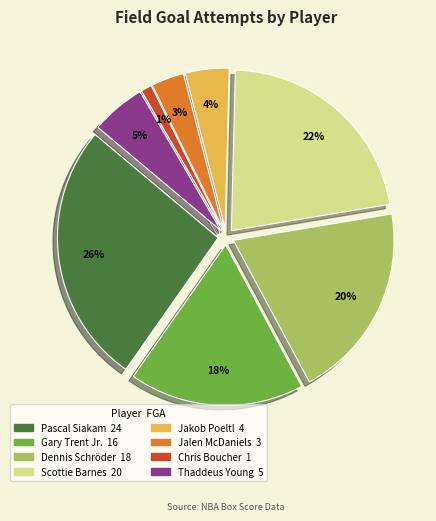

How many slices are in this pie chart?

8